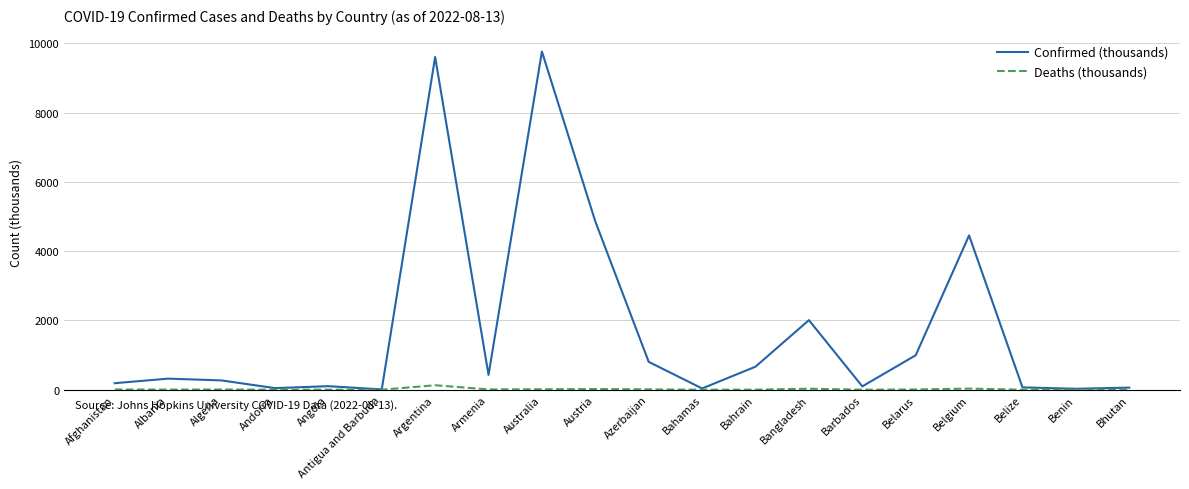

What is the maximum value shown in the chart?

9760.2